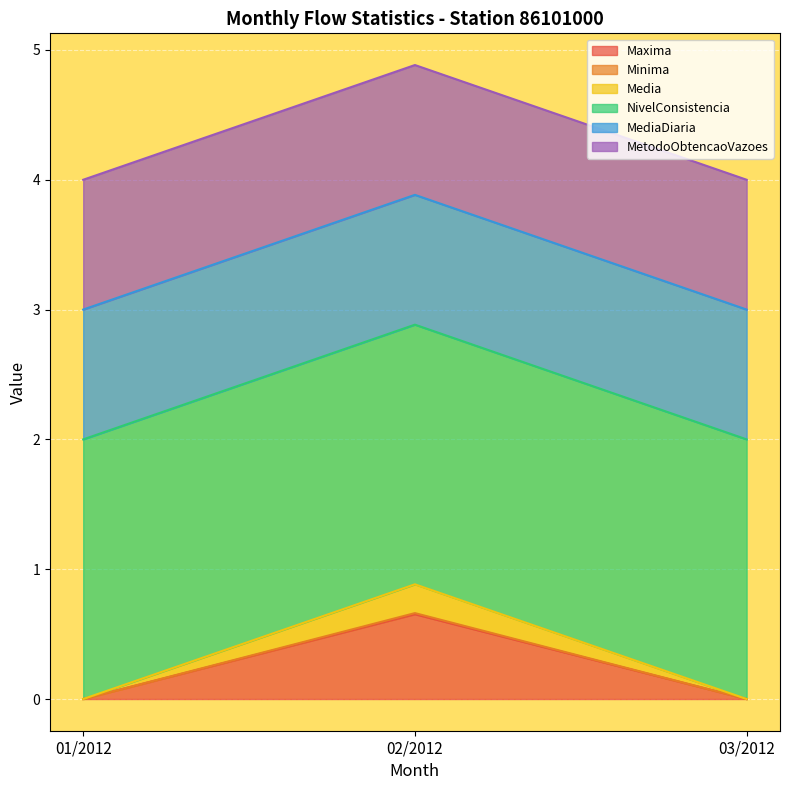

How many lines are shown in the chart?

6